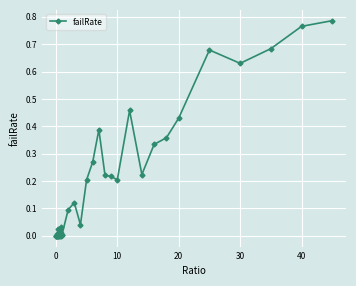

What is the sum of all values?

7.2